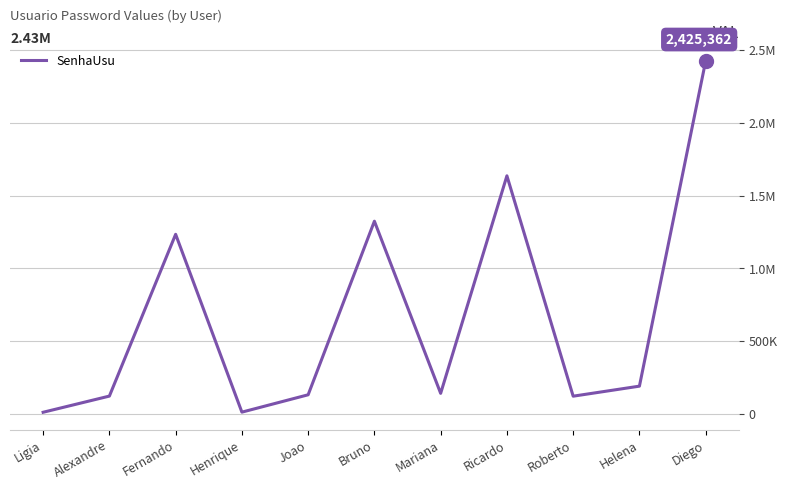

Which category has the lowest value across all series?

Ligia